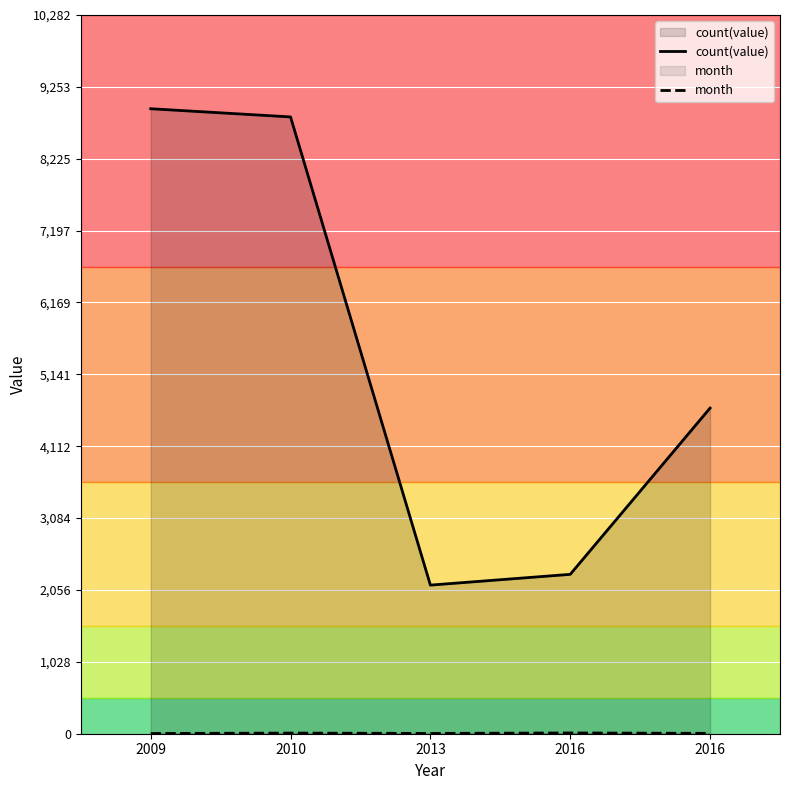

Reading left to right, transcribe all the data shown in this chart.

count(value): 8941	8824	2126	2280	4659
month: 3	9	4	11	5